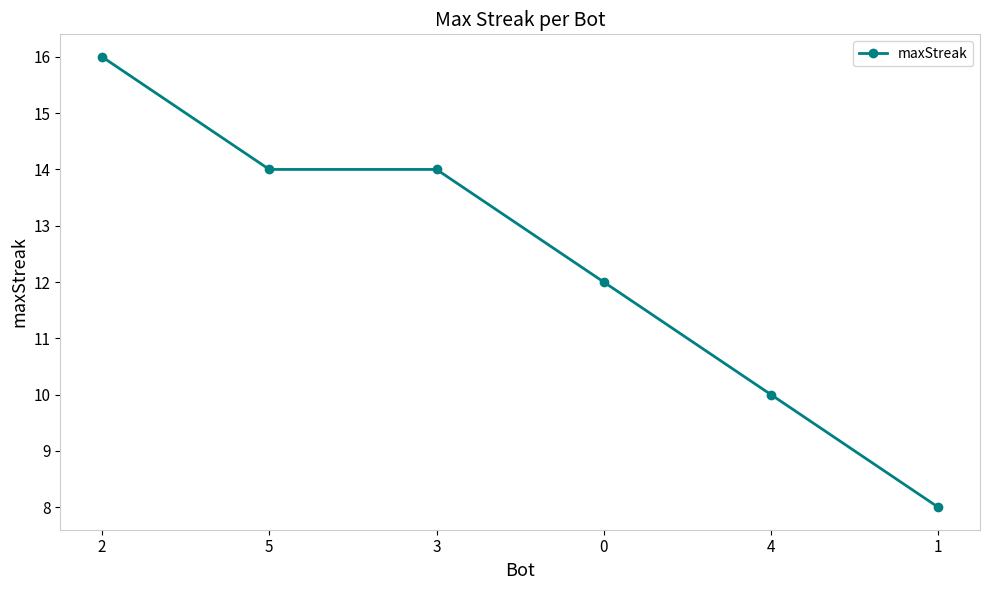

What is the minimum value shown in the chart?

8